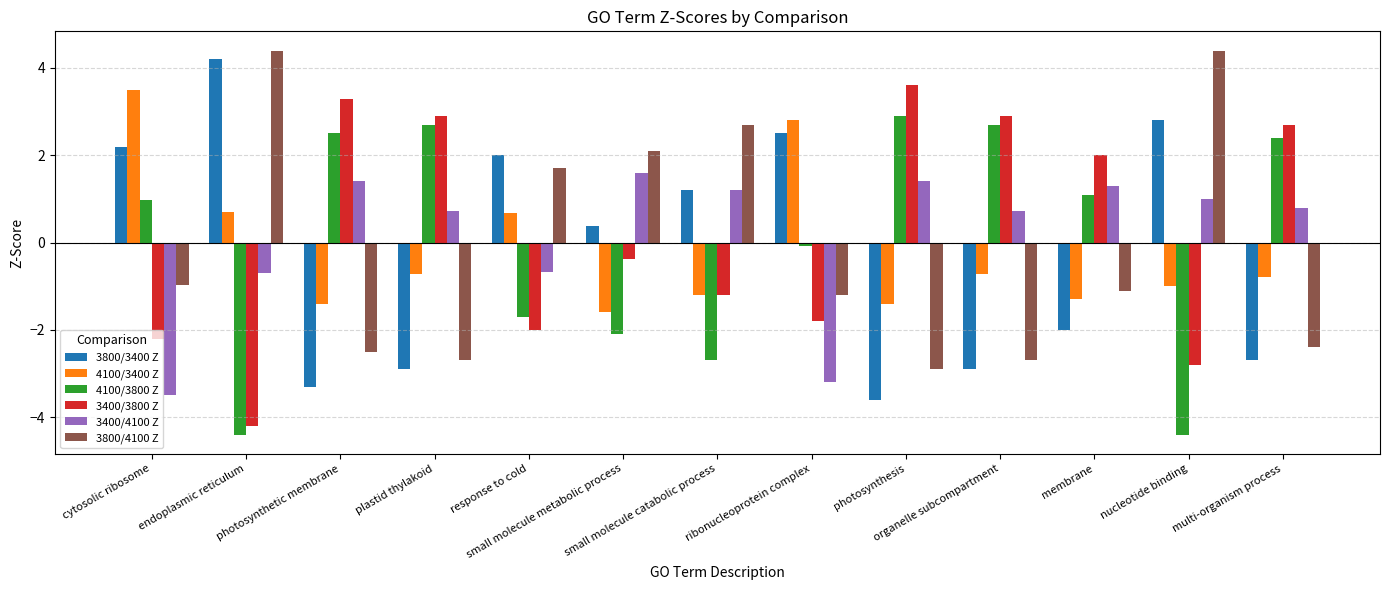

True or false: 4100/3400 Z has a value of 0.7 at response to cold.

True